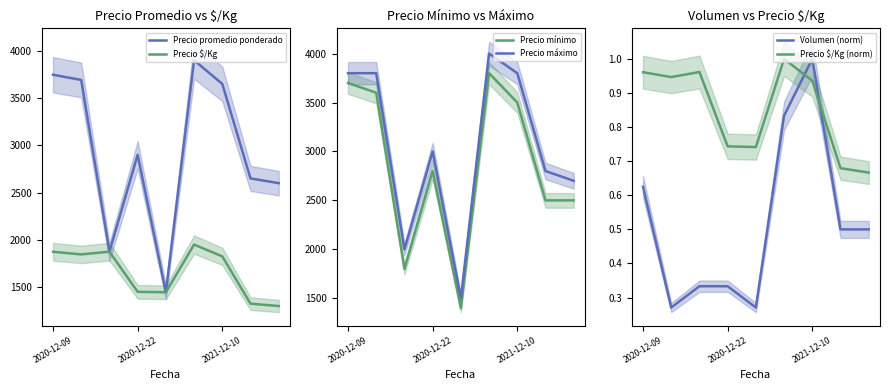

True or false: Precio $/Kg (norm) and Precio máximo cross at least once.

False